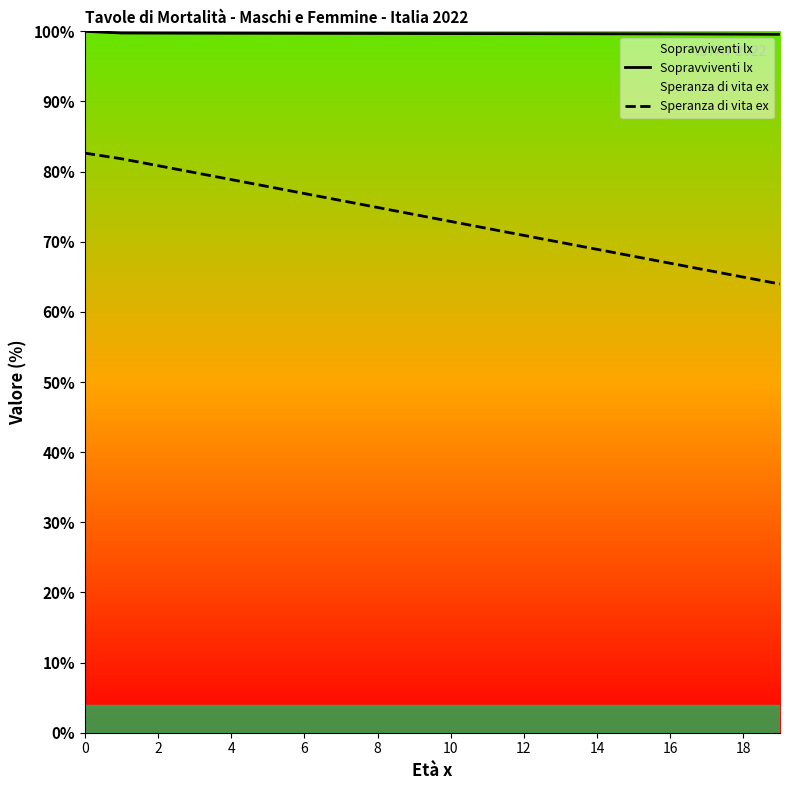

True or false: Sopravviventi lx and Speranza di vita ex cross at least once.

False